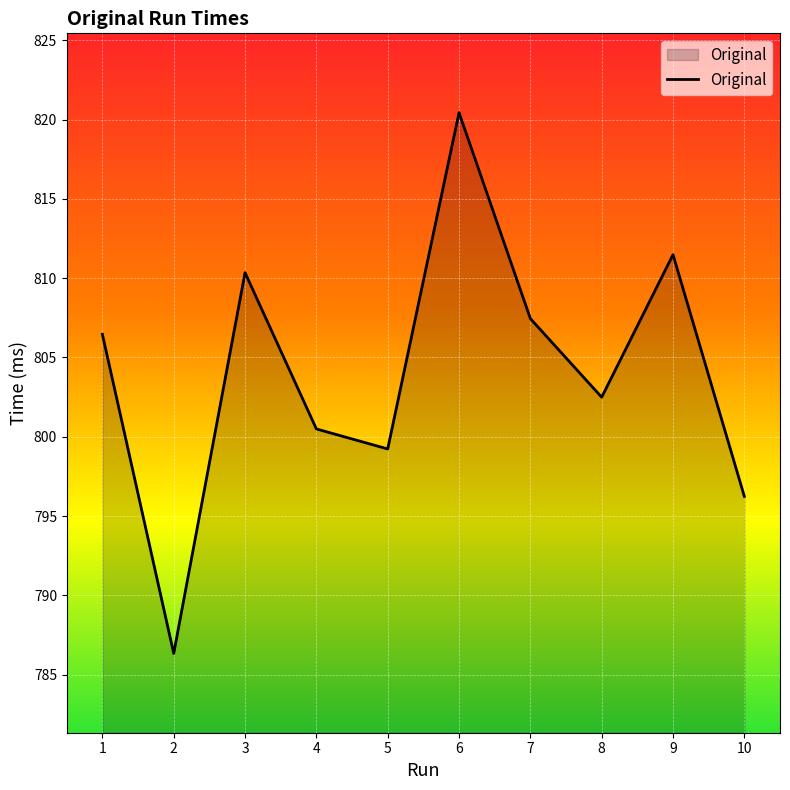

Rank the categories by value from highest to lowest.

6, 9, 3, 7, 1, 8, 4, 5, 10, 2